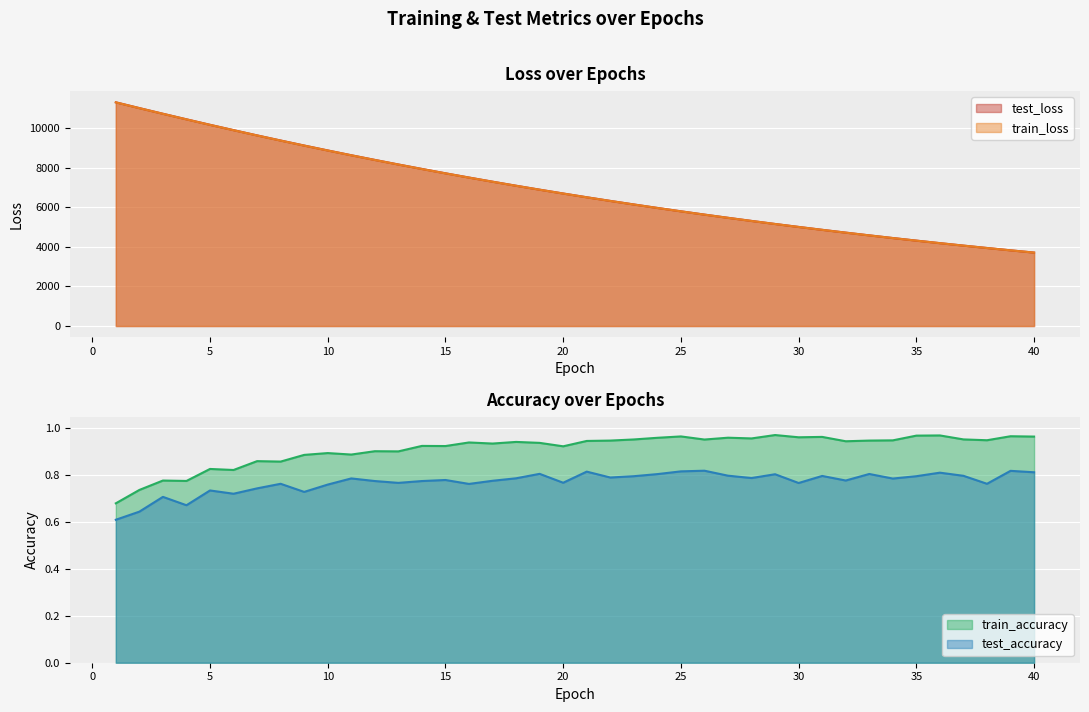

What is the highest value of the test_loss series?

11317.0